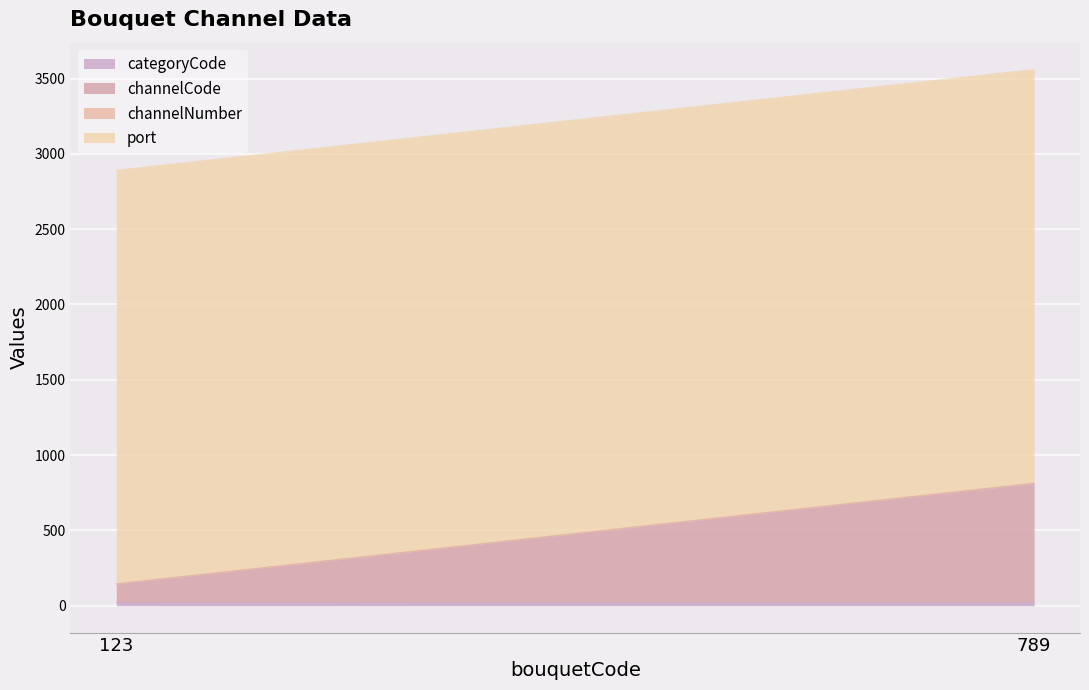

At which label is port closest to 2745?

123